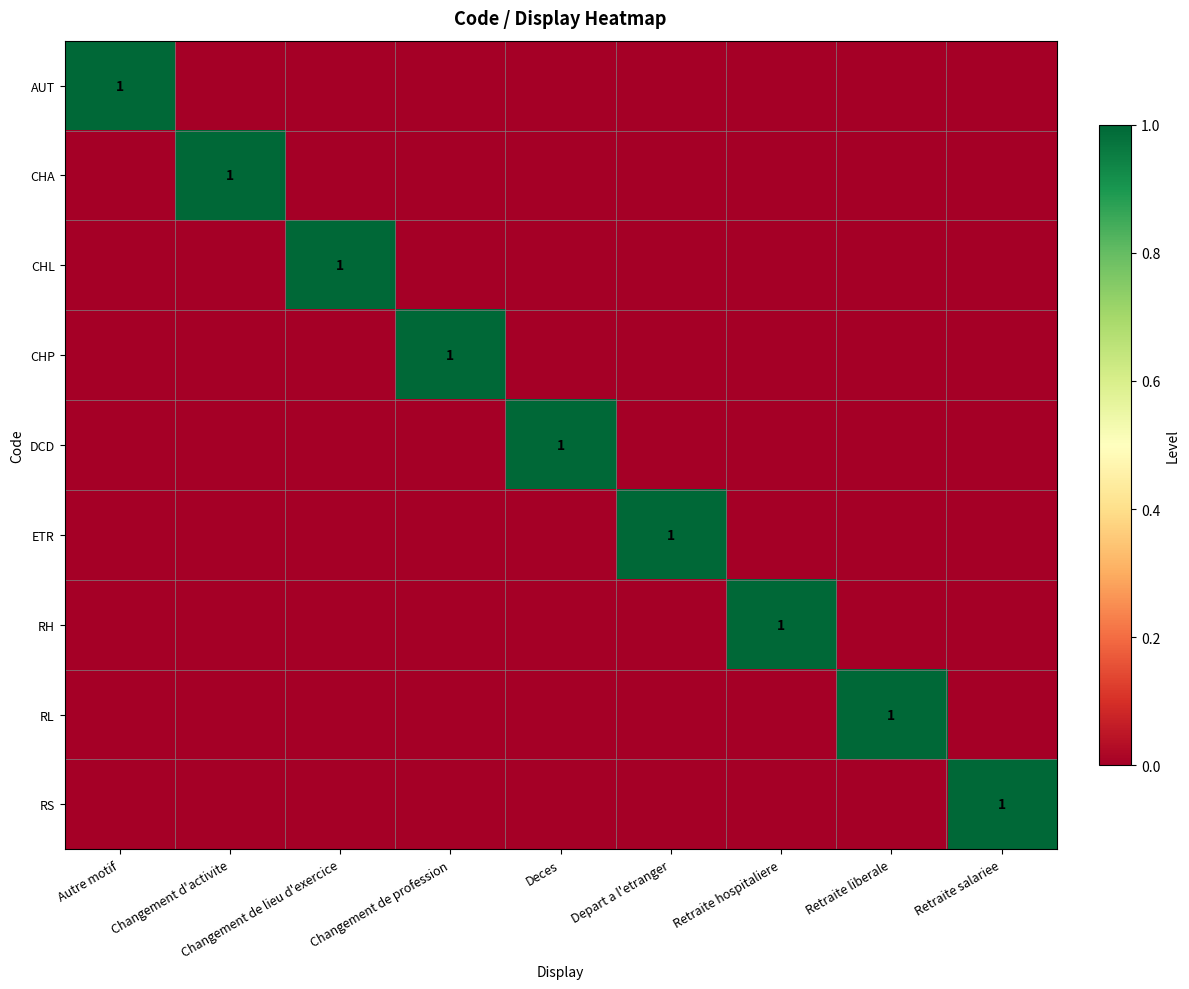

What is the difference between the maximum and minimum values in the CHL series?

1